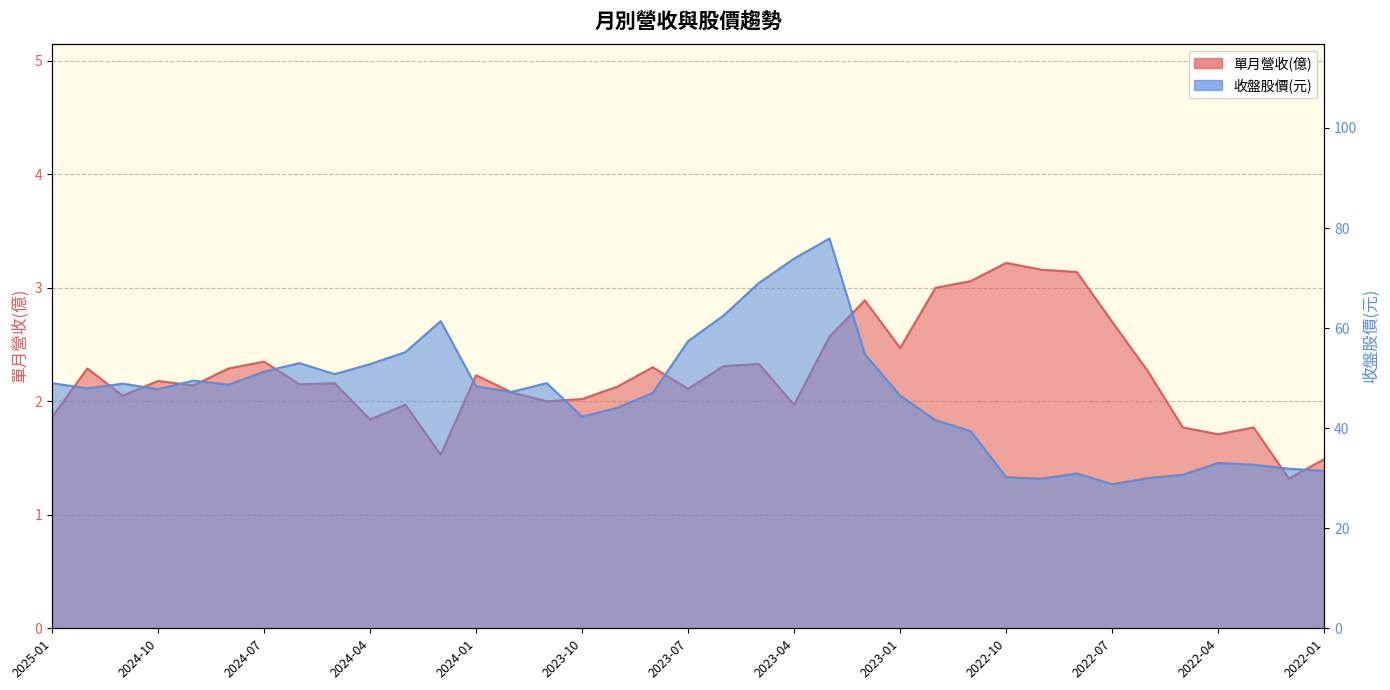

What is the sum of all 收盤股價 values?

1727.0